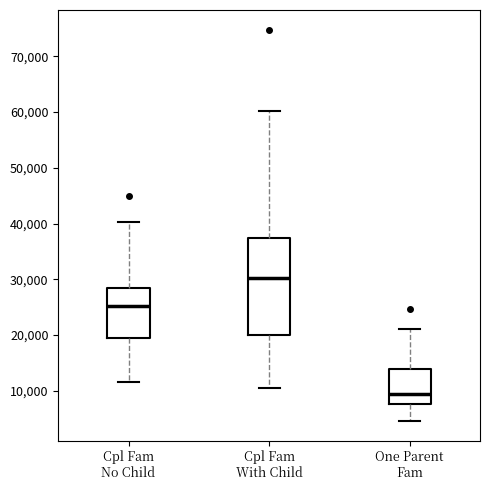

Comparing the boxes themselves (not the whiskers), which one is the tallest?

Cpl Fam With Child